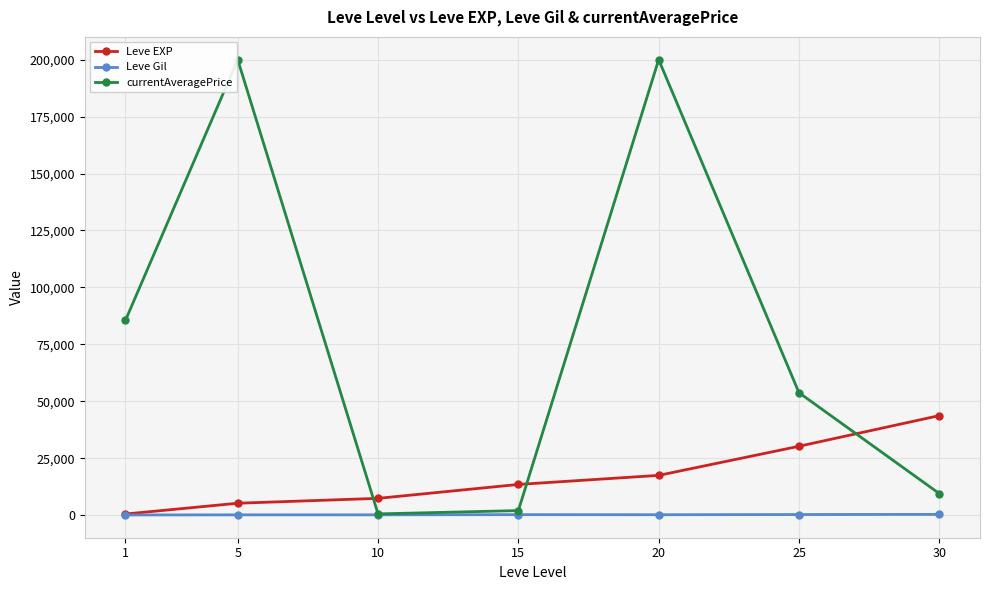

What is the highest value of the Leve EXP series?

43730.0